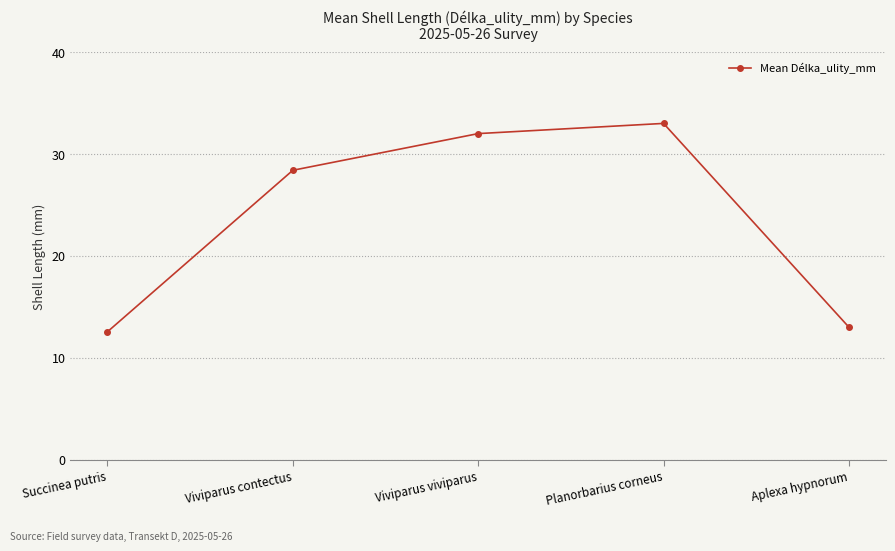

Read the value at Viviparus viviparus.

32.0